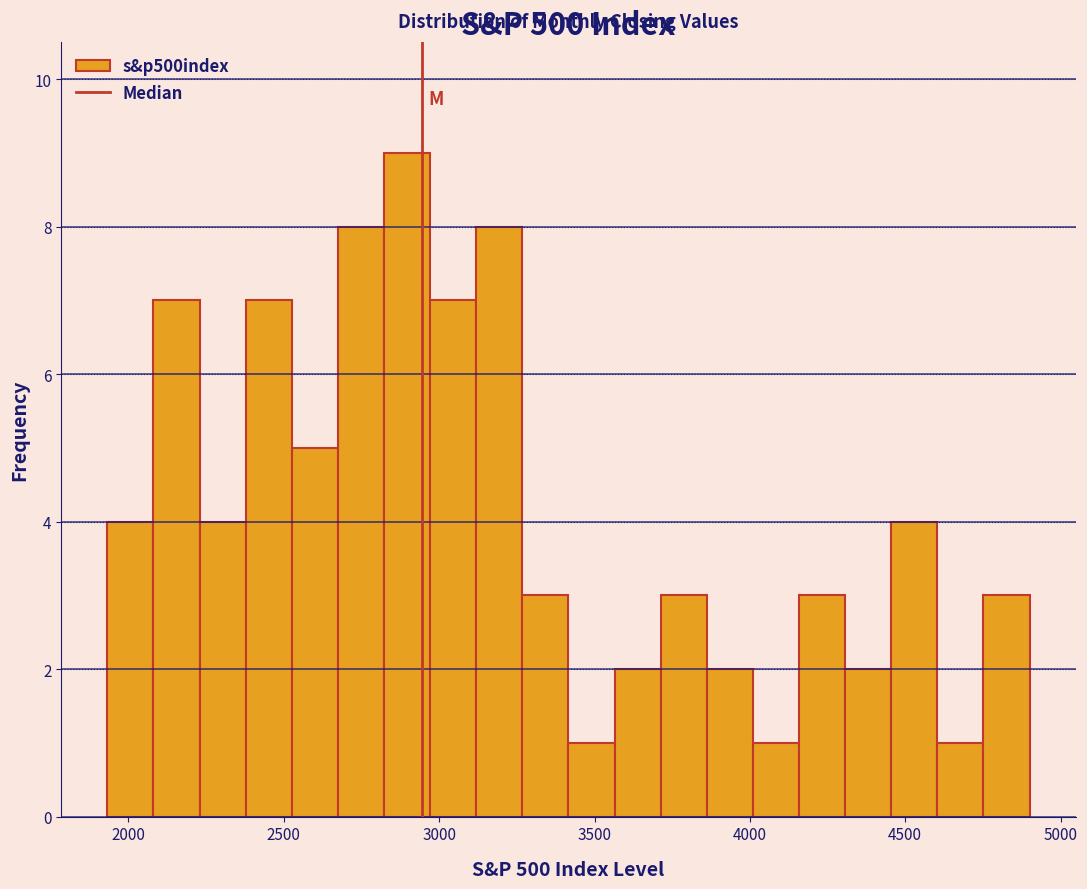

Read against the x-axis, roughly where is the centre of the tallest bar?

2900